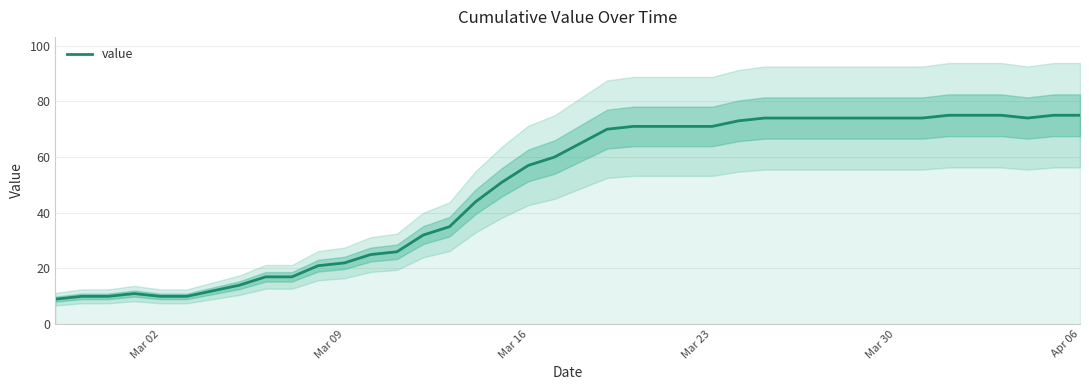

What is the ratio of the value at Mar 16 to the value at Mar 09?

2.6